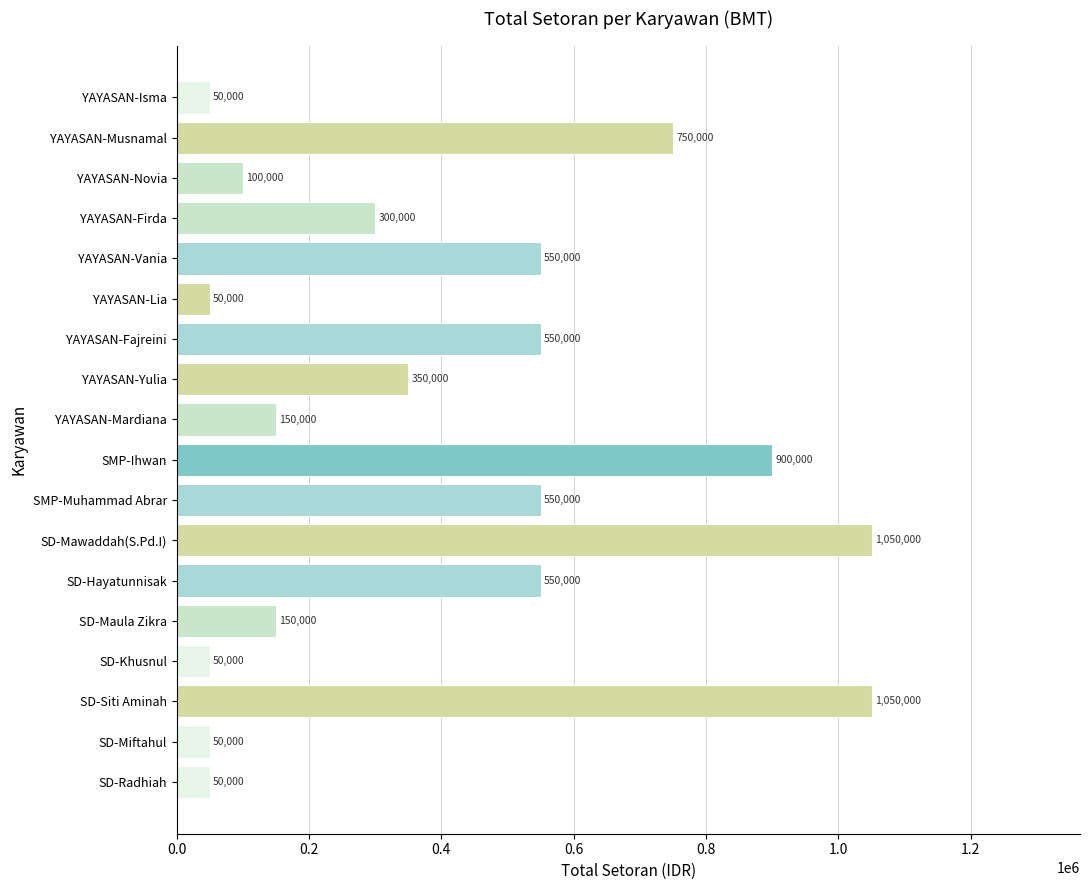

Is it true that the value at YAYASAN-Firda is 300000?

True